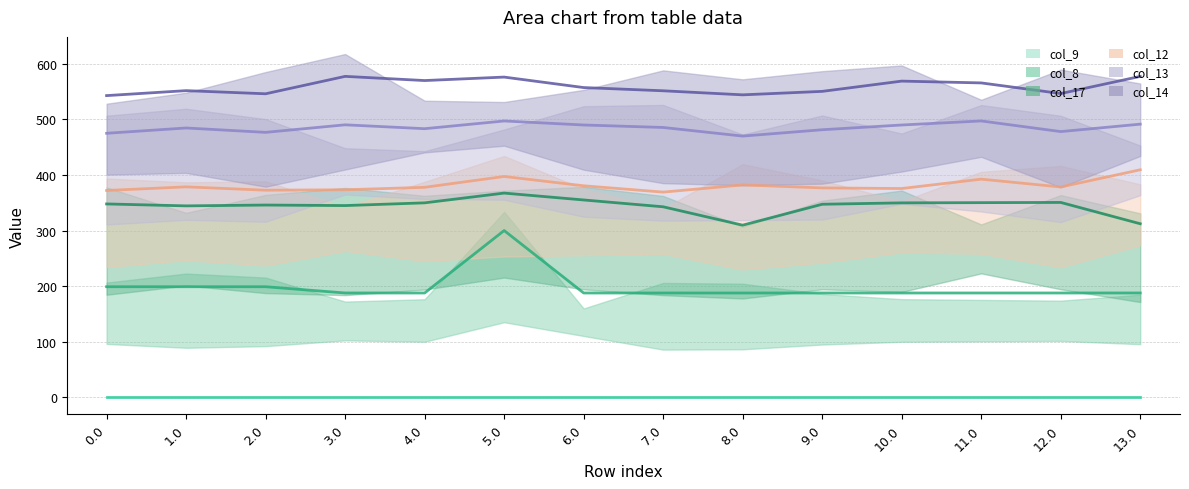

True or false: col_9 has more than 1 interior local peaks.

False